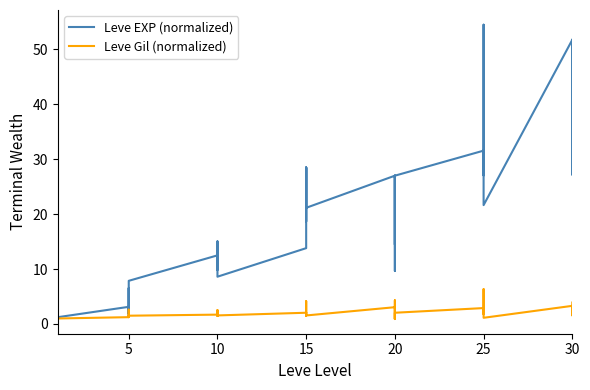

At which category does the chart reach its minimum across all series?

20